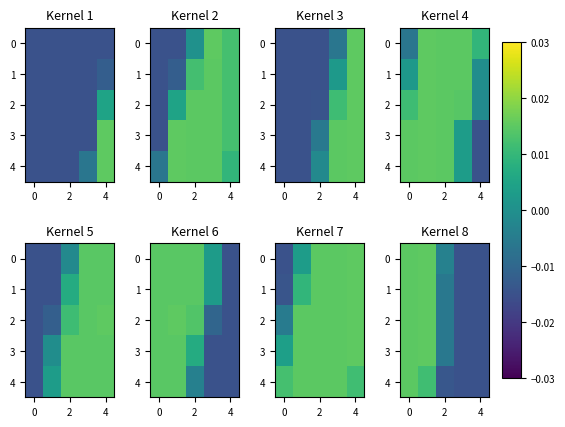

At 0, list the series in order from smallest to largest.

row_4, row_0, row_1, row_2, row_3